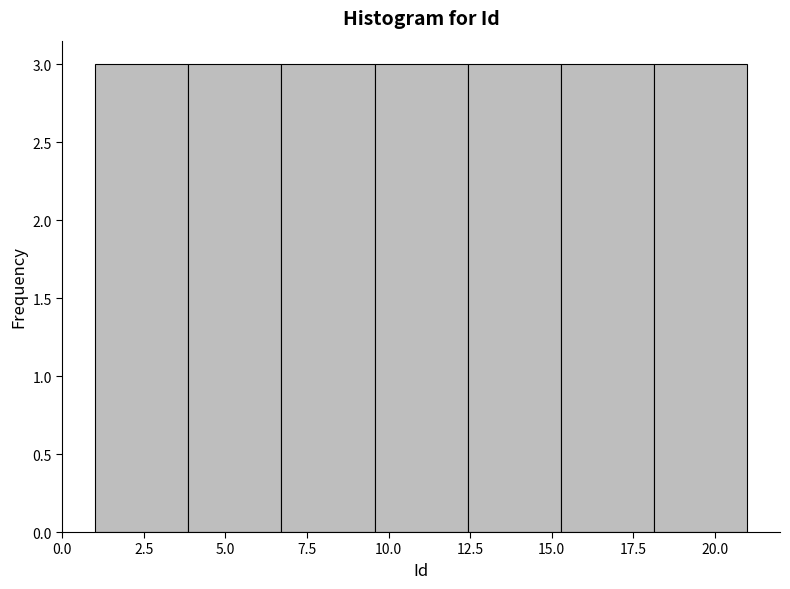

Reading left to right, list every bar in this chart as the range it spans on the x-axis followed by its height. Neither the bar edges nor the heights are printed on the chart, so give them approximately, as read against the axes.

1.0 to 4.0: 3
4.0 to 6.5: 3
6.5 to 9.5: 3
9.5 to 12.5: 3
12.5 to 15.5: 3
15.5 to 18.0: 3
18.0 to 21.0: 3